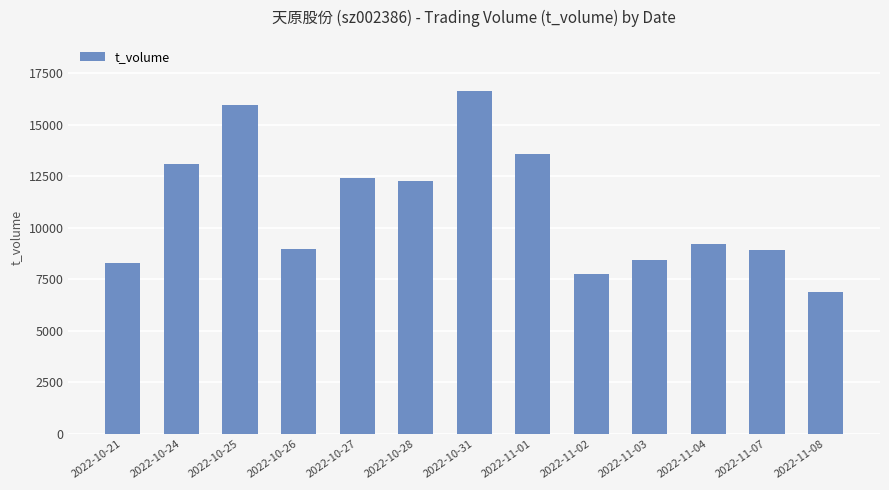

True or false: the data shows 20933 at 2022-10-27.

False